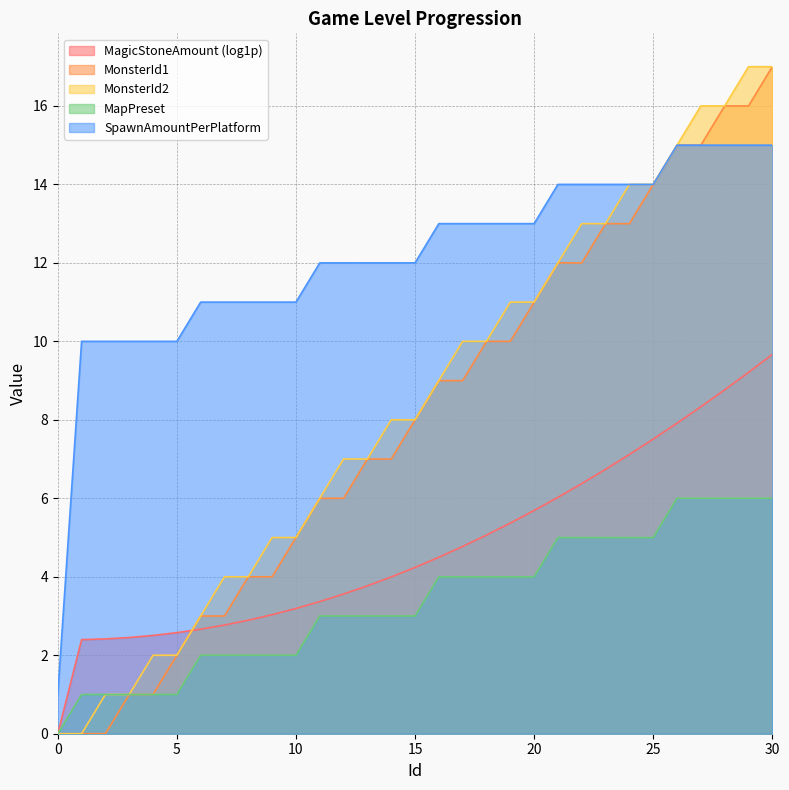

List the series in order of their peak value, lowest first.

MapPreset, SpawnAmountPerPlatform, MonsterId1, MonsterId2